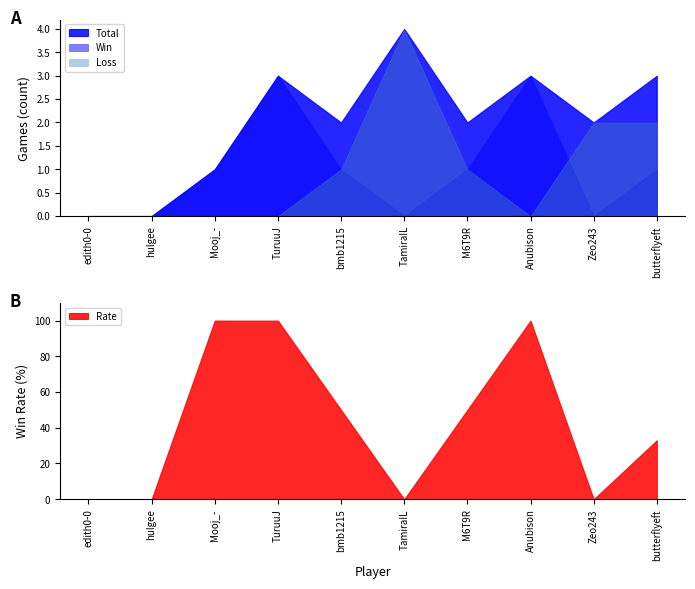

Reading right to left, transcribe all the data shown in this chart.

Total: butterflyeft=3	Zeo243=2	Anubison=3	M6T9R=2	TamiraIL=4	bmb1215=2	TuruuJ=3	Mooj_-=1	hulgee=0	edith0-0=0
Win: butterflyeft=1	Zeo243=0	Anubison=3	M6T9R=1	TamiraIL=0	bmb1215=1	TuruuJ=3	Mooj_-=1	hulgee=0	edith0-0=0
Loss: butterflyeft=2	Zeo243=2	Anubison=0	M6T9R=1	TamiraIL=4	bmb1215=1	TuruuJ=0	Mooj_-=0	hulgee=0	edith0-0=0
Rate: butterflyeft=33	Zeo243=0	Anubison=100	M6T9R=50	TamiraIL=0	bmb1215=50	TuruuJ=100	Mooj_-=100	hulgee=0	edith0-0=0